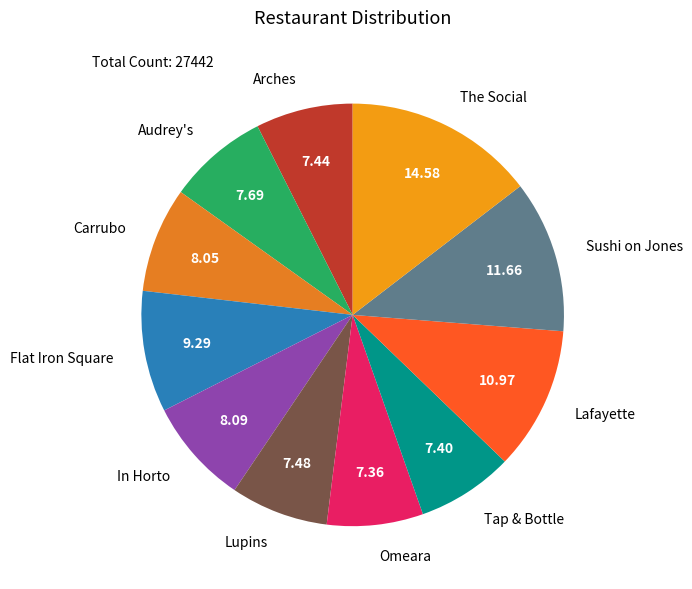

Does In Horto account for over 50% of the chart?

No